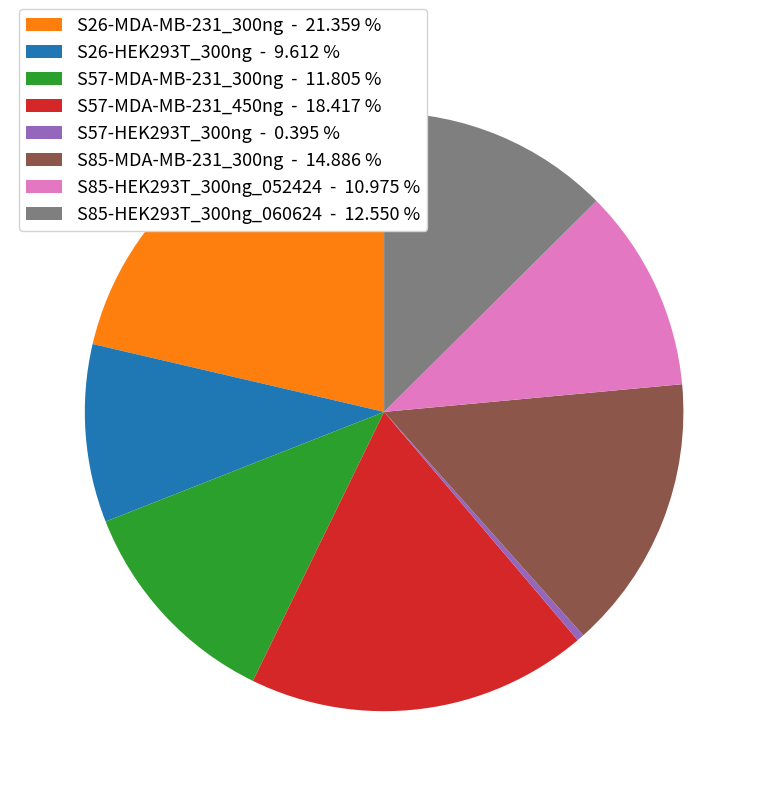

Do S85-MDA-MB-231_300ng - 14.886 % and S57-MDA-MB-231_300ng - 11.805 % together represent more than half of the pie?

No